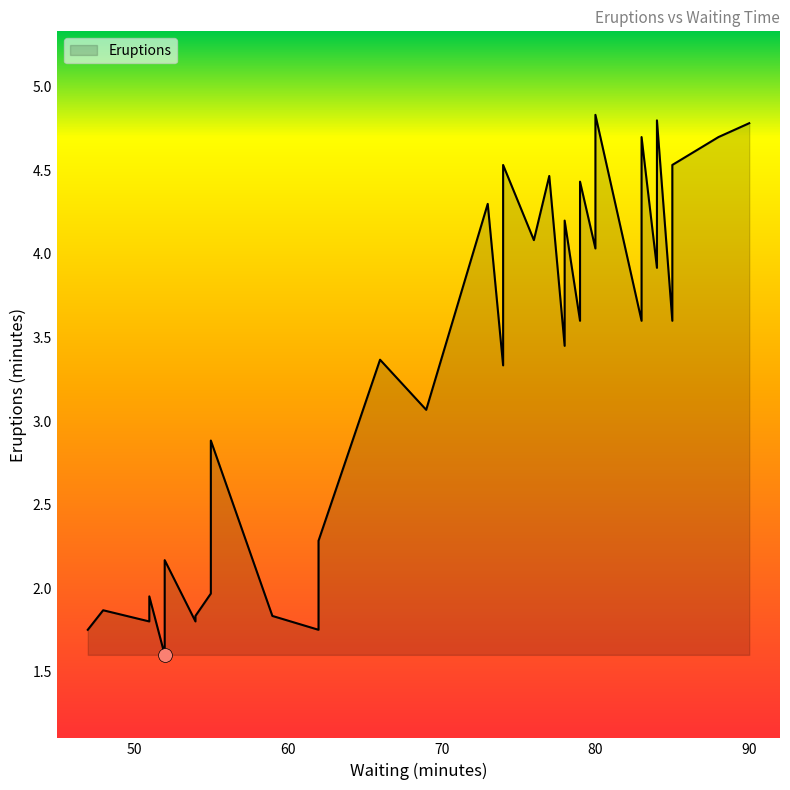

Does the chart have visible grid lines?

No